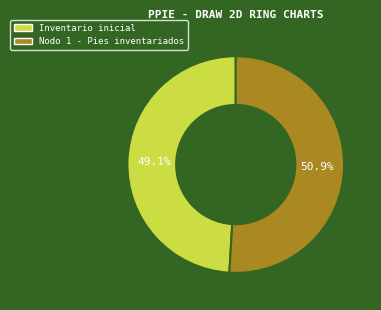

What is the largest slice in the pie chart?

Nodo 1 - Pies inventariados